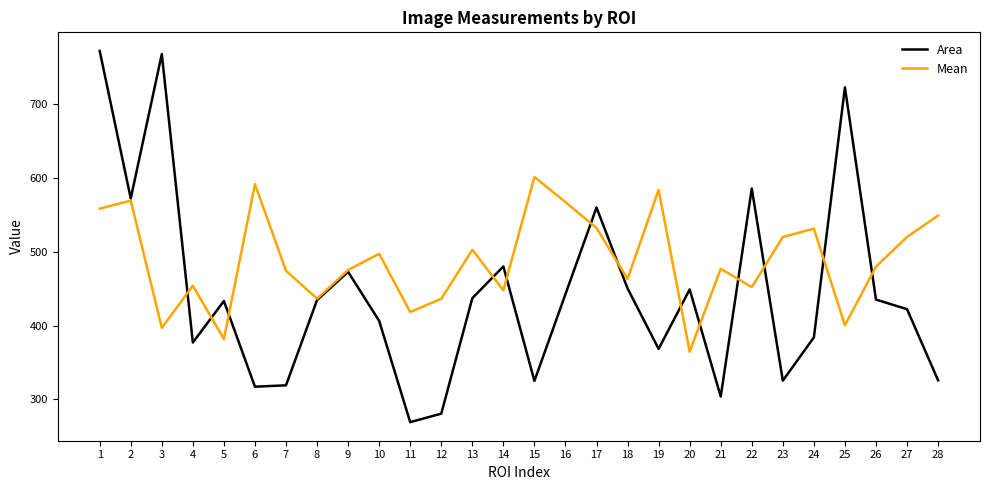

What value does the Mean series have at 21?

476.7